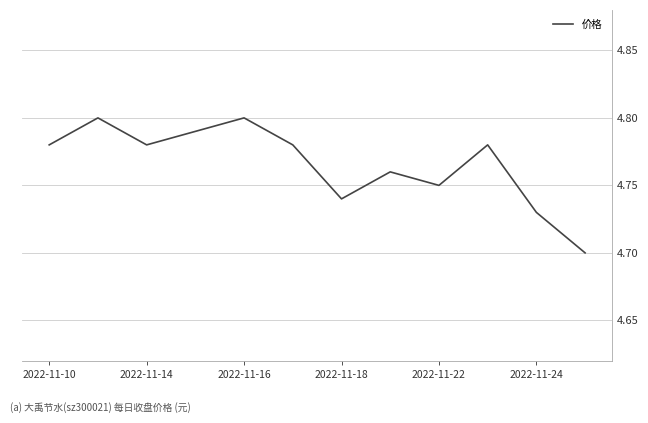

The chart shows a value of 1.1 at 2022-11-14. True or false?

False